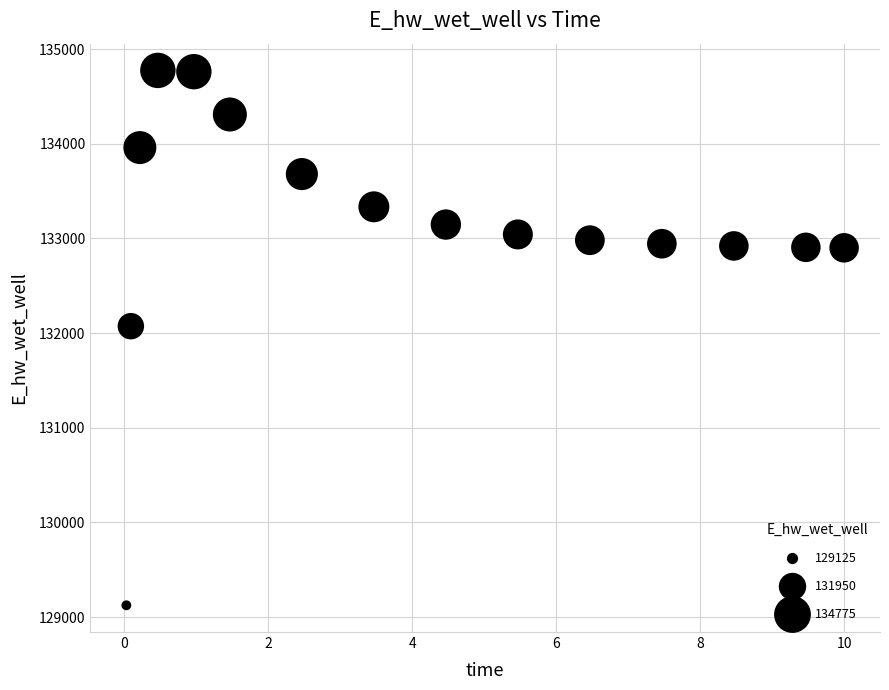

What is the range of X values (max minus min)?

10.0